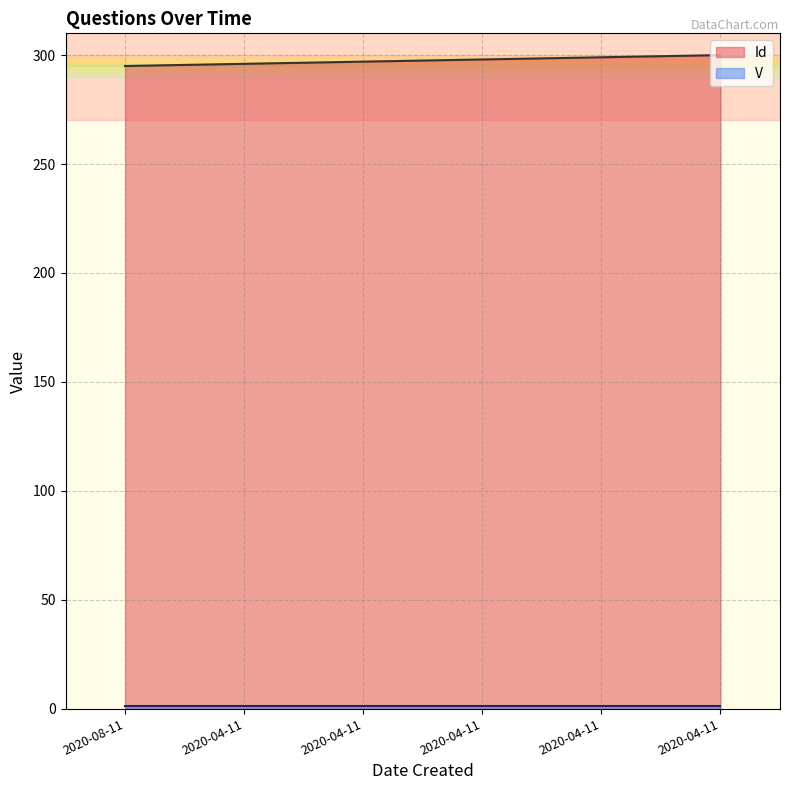

What is the difference between the values at 2020-04-11 and 2020-04-11?

1